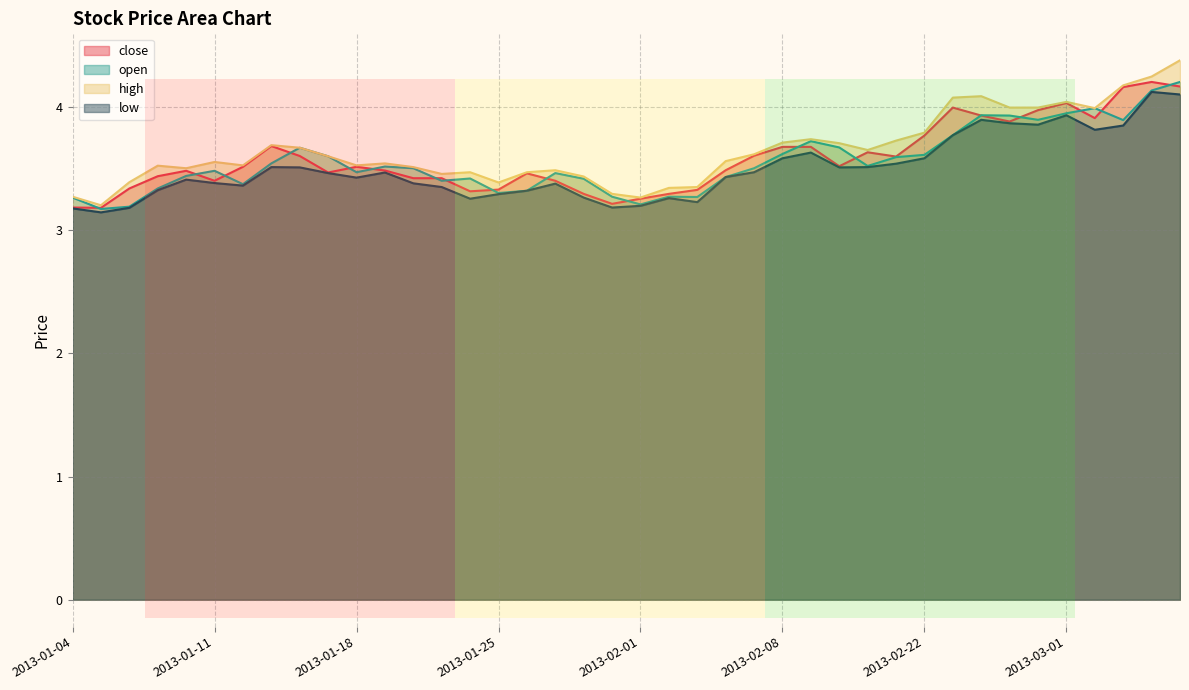

Does the chart display data point markers on the line(s)?

No